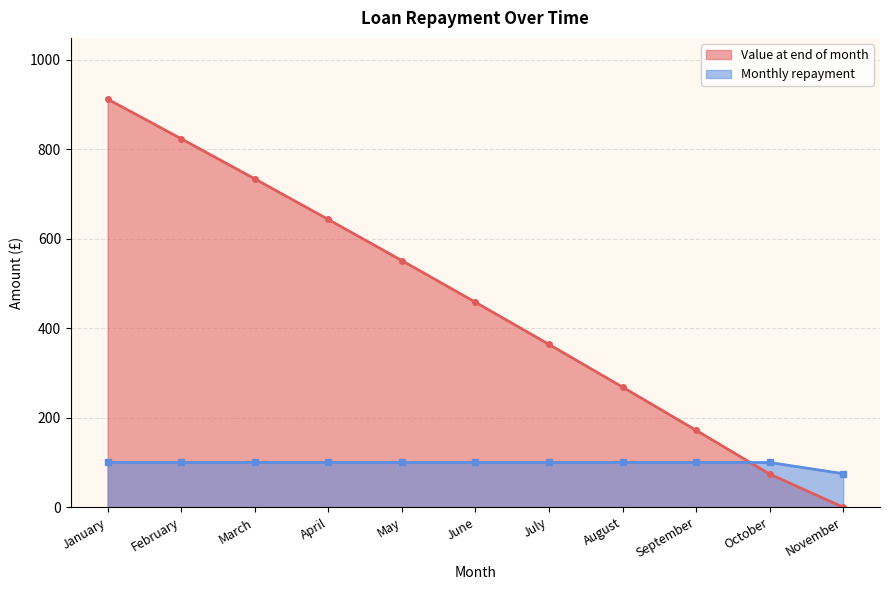

The Monthly repayment series shows 20.4 at November. True or false?

False